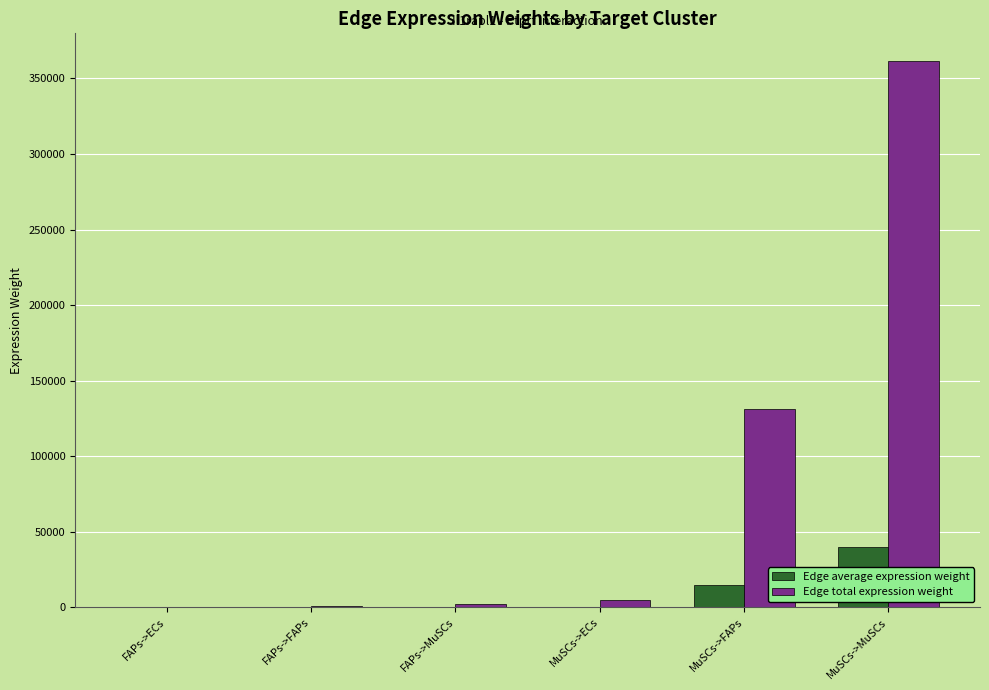

Which series has the largest total across all categories?

Edge total expression weight